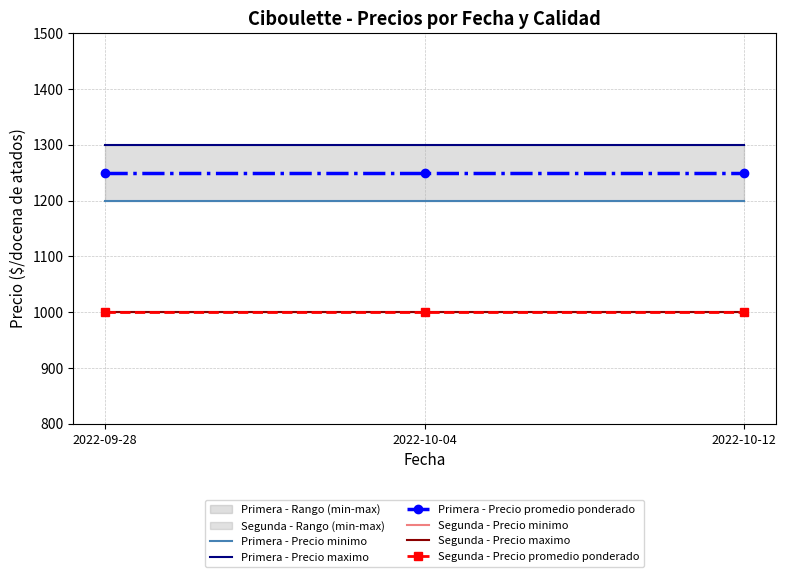

Is the value of Segunda - Precio maximo at 2022-10-12 greater than the value of Primera - Precio minimo at 2022-10-12?

No